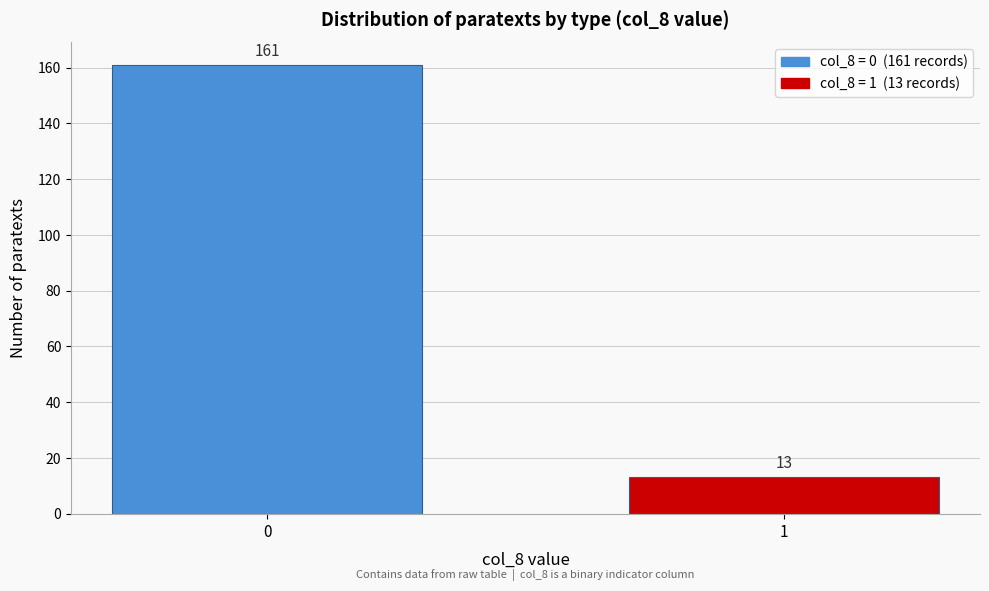

Reading left to right, transcribe all the data shown in this chart.

0=161	1=13